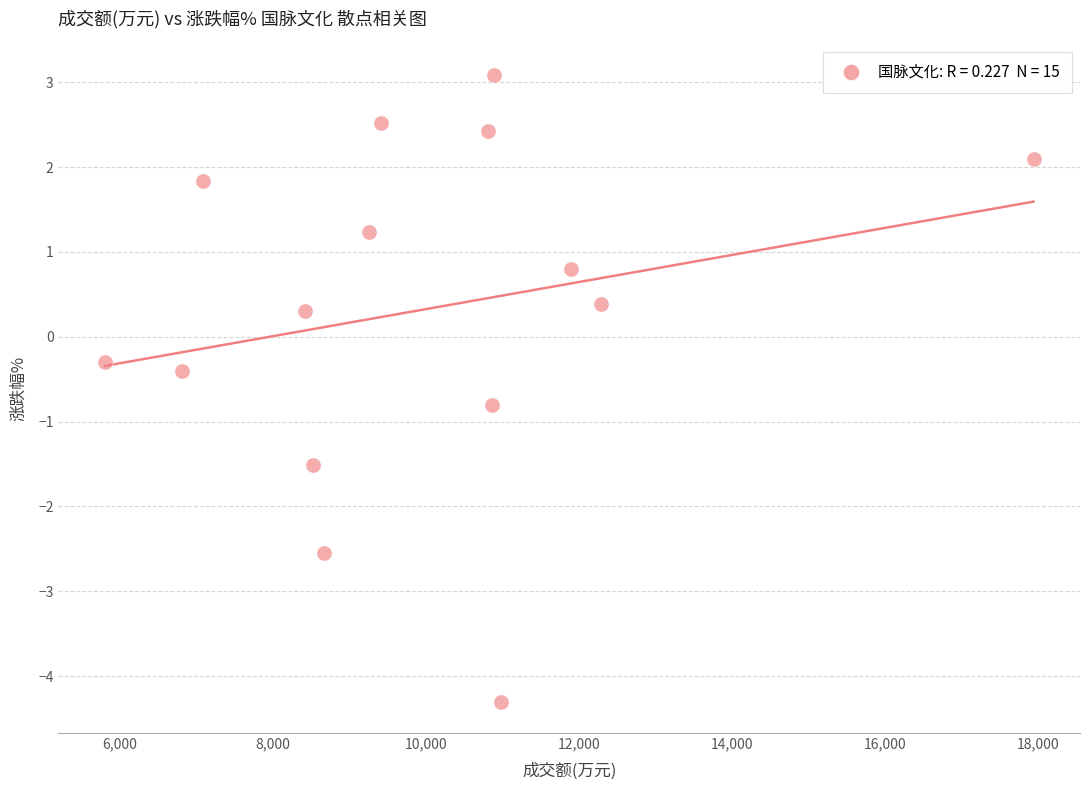

What is the range of X values (max minus min)?

12144.0